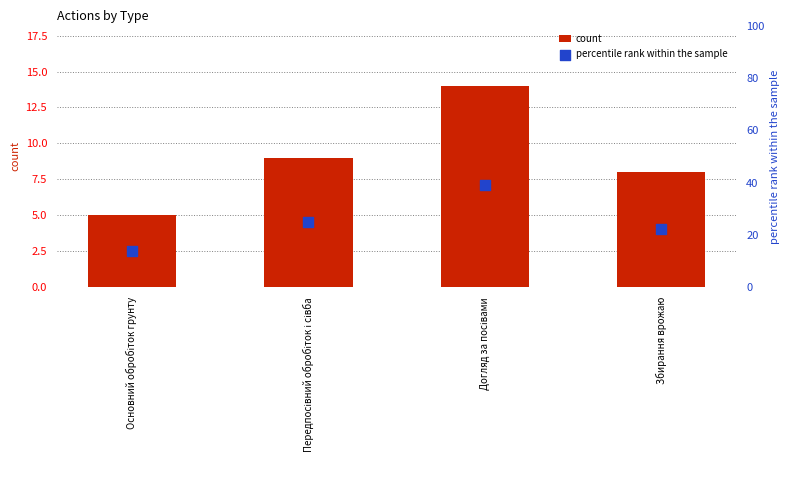

Which series has the largest total across all categories?

percentile rank within the sample